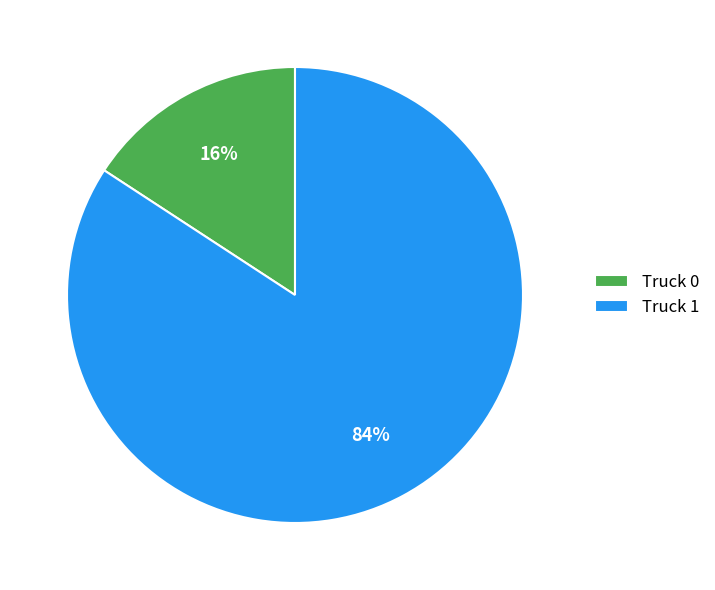

Do Truck 1 and Truck 0 together represent more than half of the pie?

Yes